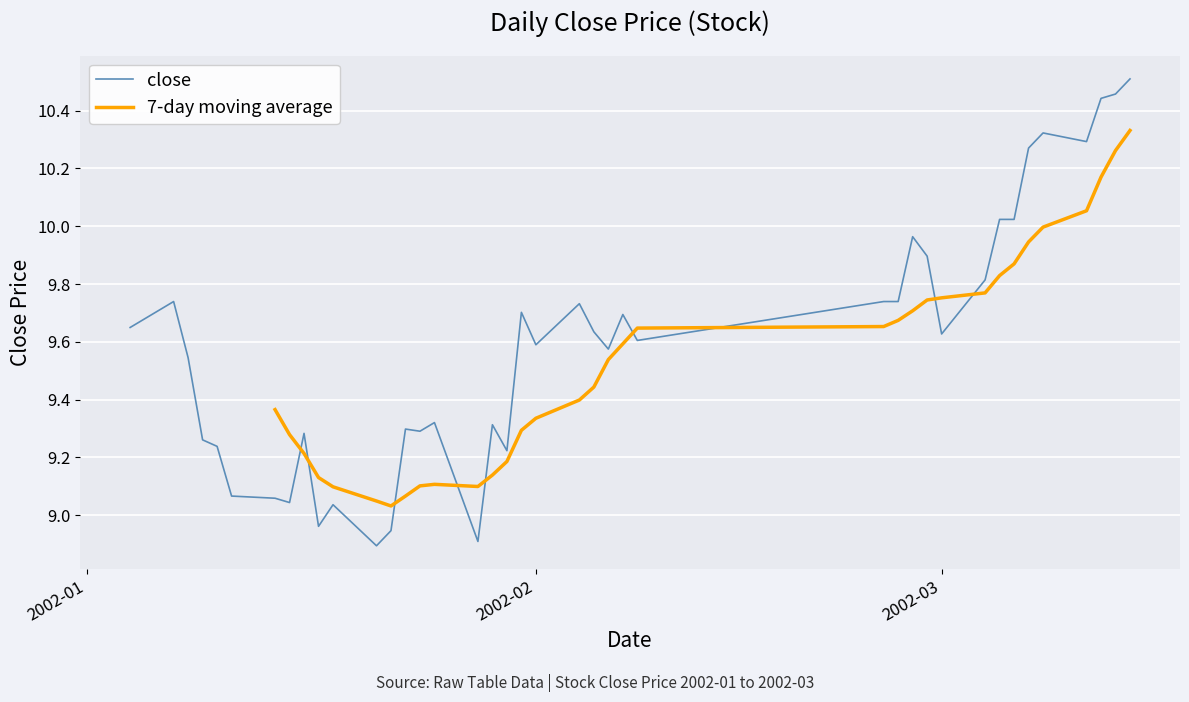

What is the label of the 3rd point from the left?

2002-03